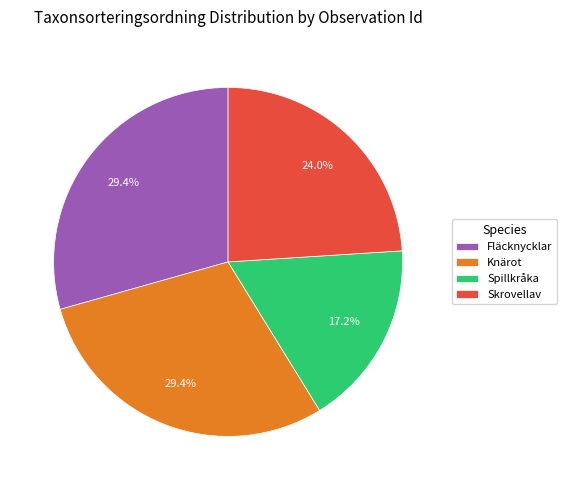

What percentage is NOT represented by Fläcknycklar?

70.6%